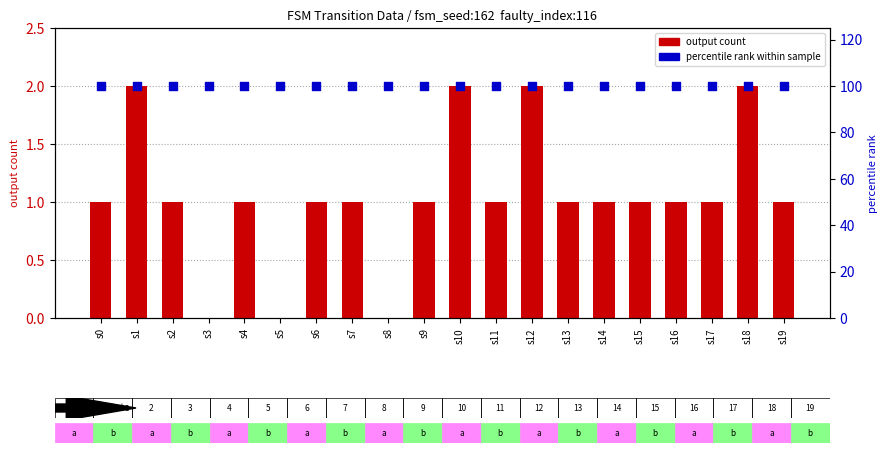

At which category is the sum across all series the highest?

s1